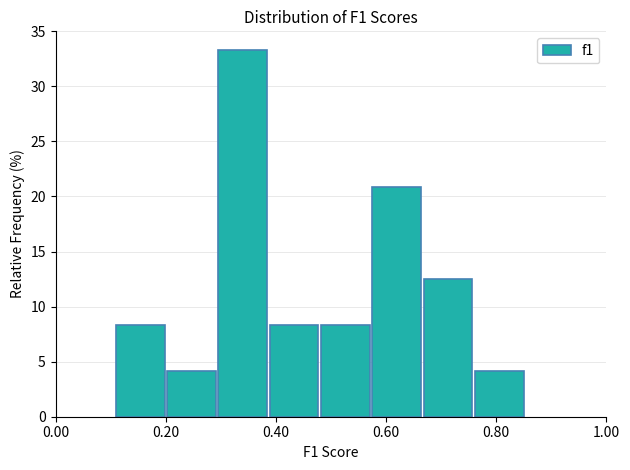

Reading left to right, transcribe this chart: for each bar, give the range it covers on the x-axis and its height. Neither the bar edges nor the heights are printed on the chart, so give them approximately, as read against the axes.

0.10 to 0.20: 8.5
0.20 to 0.30: 4.0
0.30 to 0.38: 33.5
0.38 to 0.48: 8.5
0.48 to 0.58: 8.5
0.58 to 0.66: 21.0
0.66 to 0.76: 12.5
0.76 to 0.86: 4.0